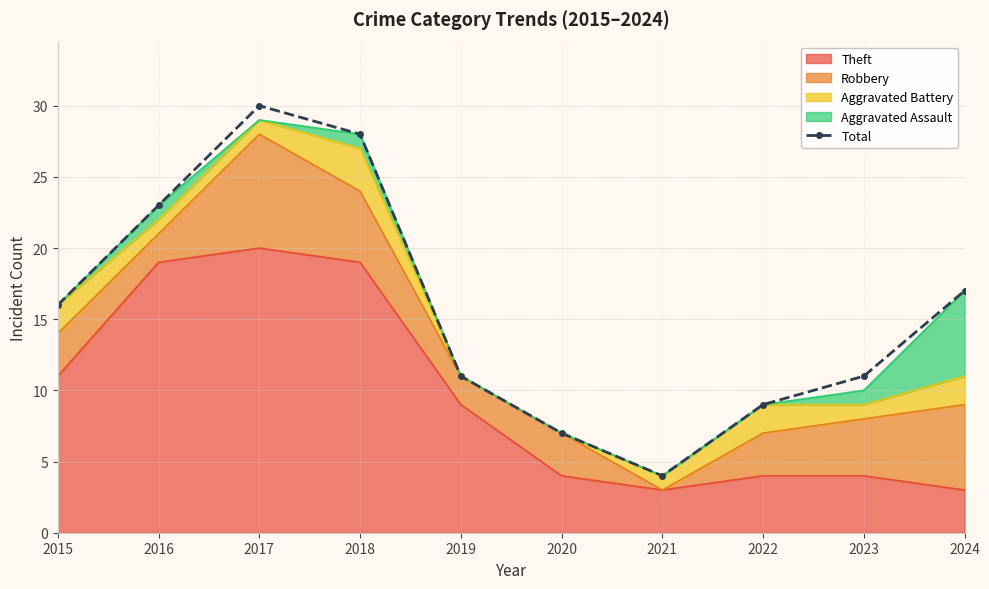

How many values are below 16?

5